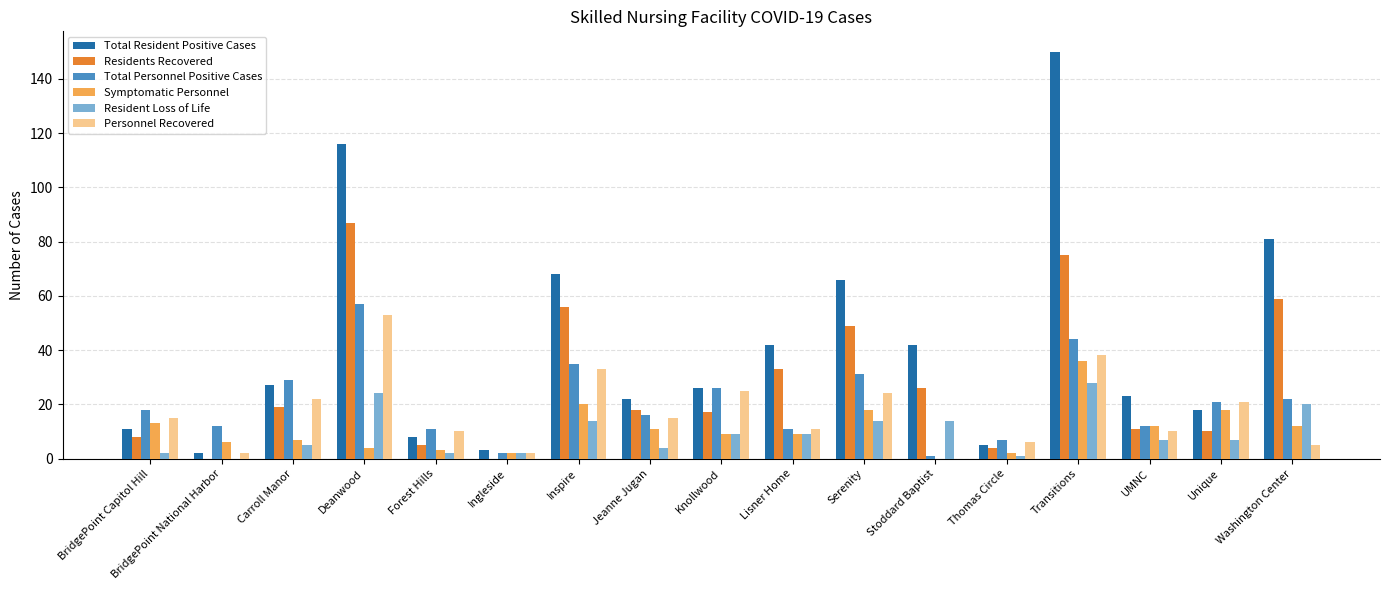

What is the sum of all Residents Recovered values?

477